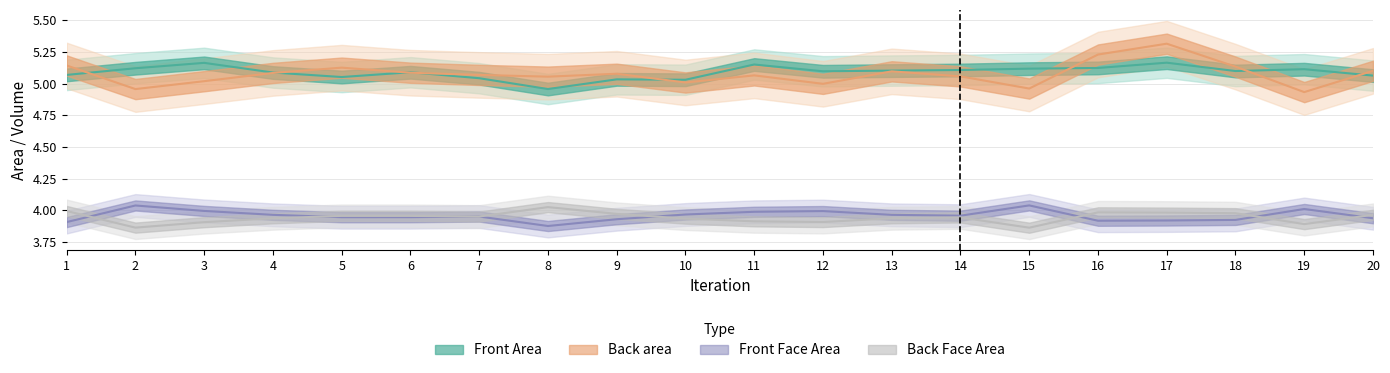

Rank the series by their maximum value, from lowest to highest.

Back Face Area, Front Face Area, Front Area, Back area